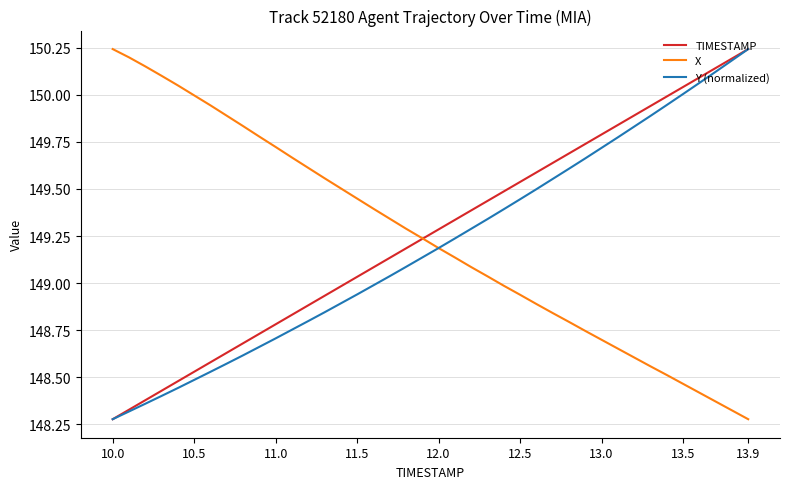

How many lines are shown in the chart?

3